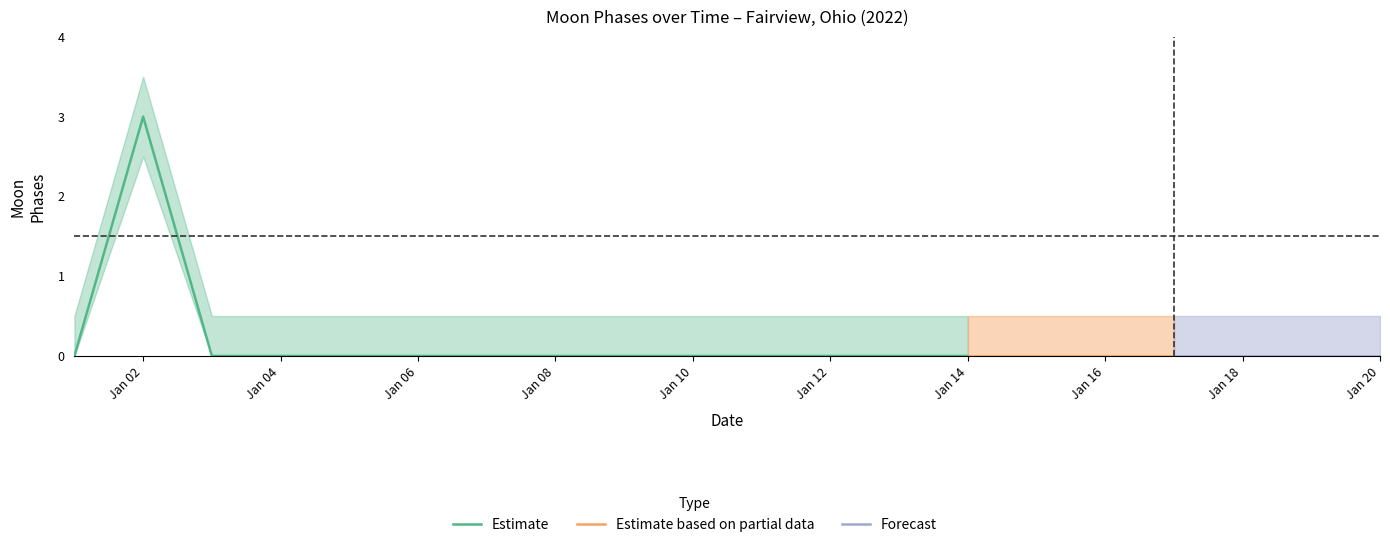

How many interior local peaks does the Moon Phases series have?

1